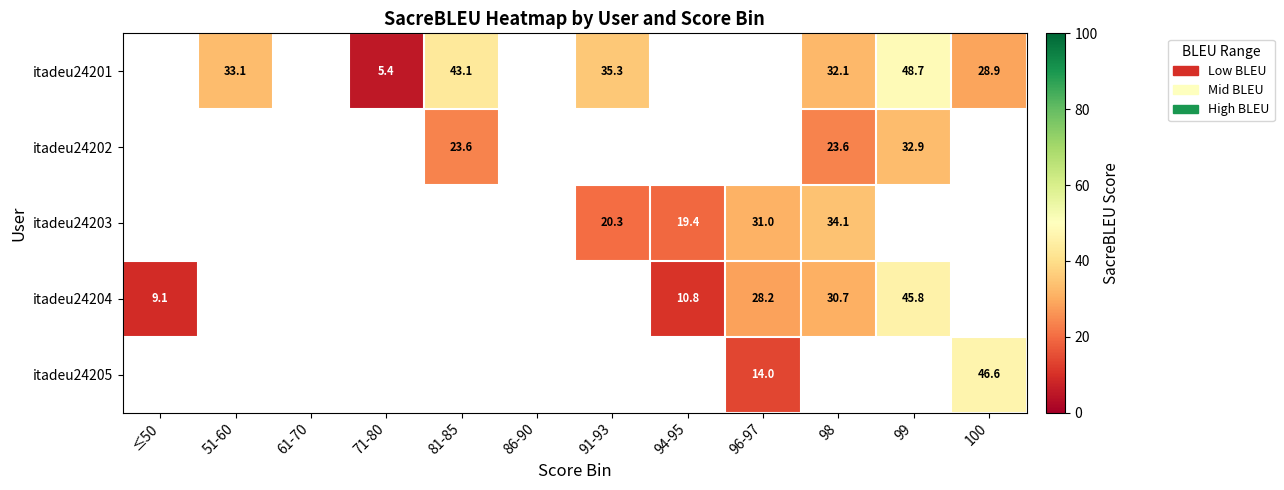

How many values in itadeu24203 are above zero?

4